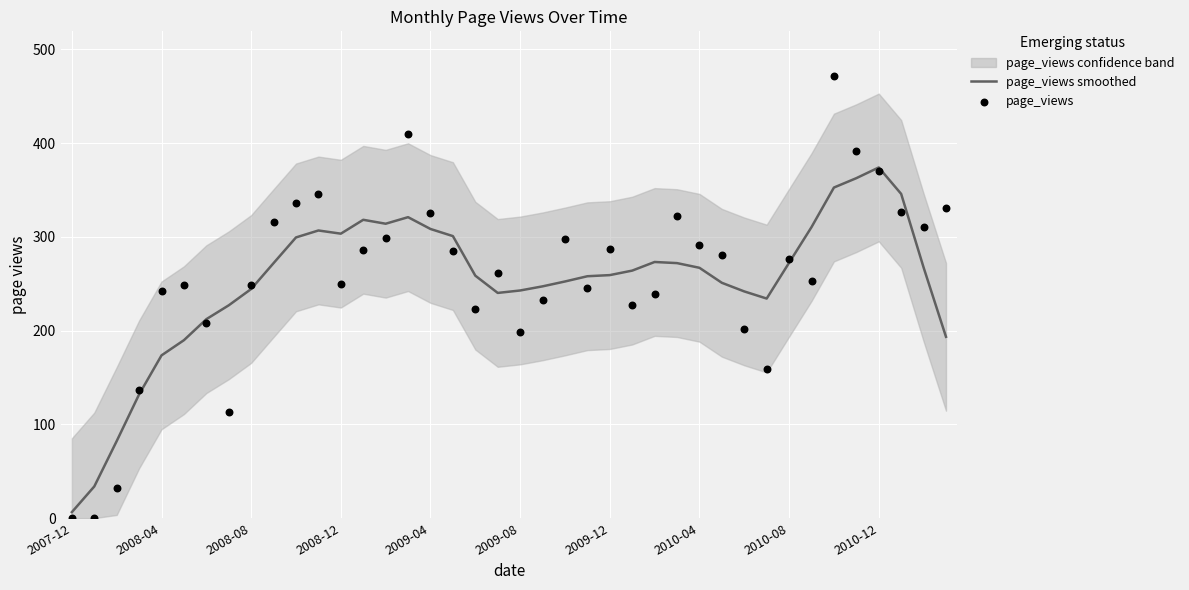

Which series has the widest spread of Y values?

page_views